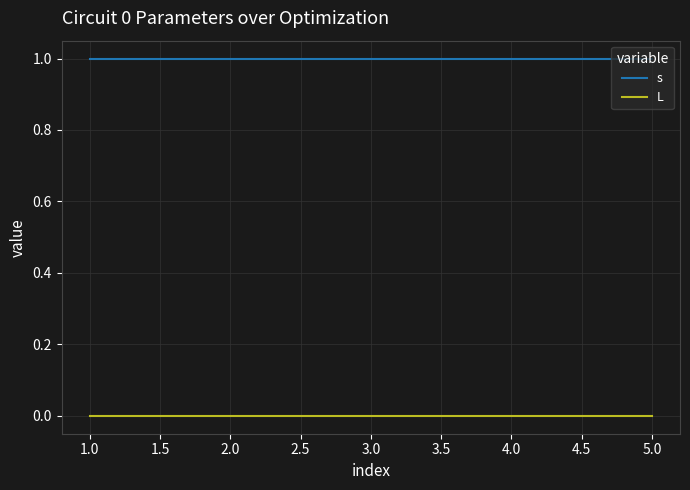

What is the sum of all s values?

5